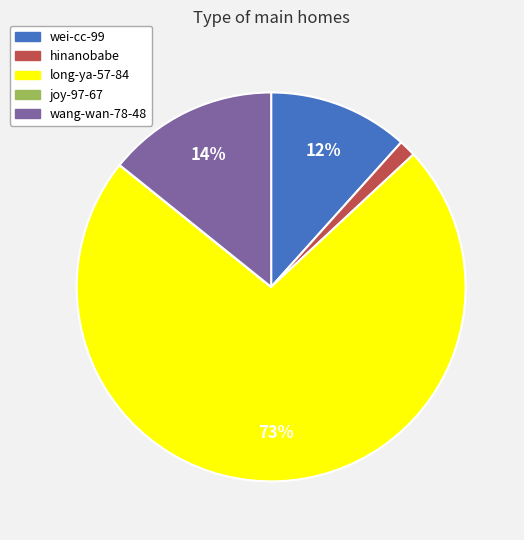

Is it true that wang-wan-78-48 is 14% of the pie?

True